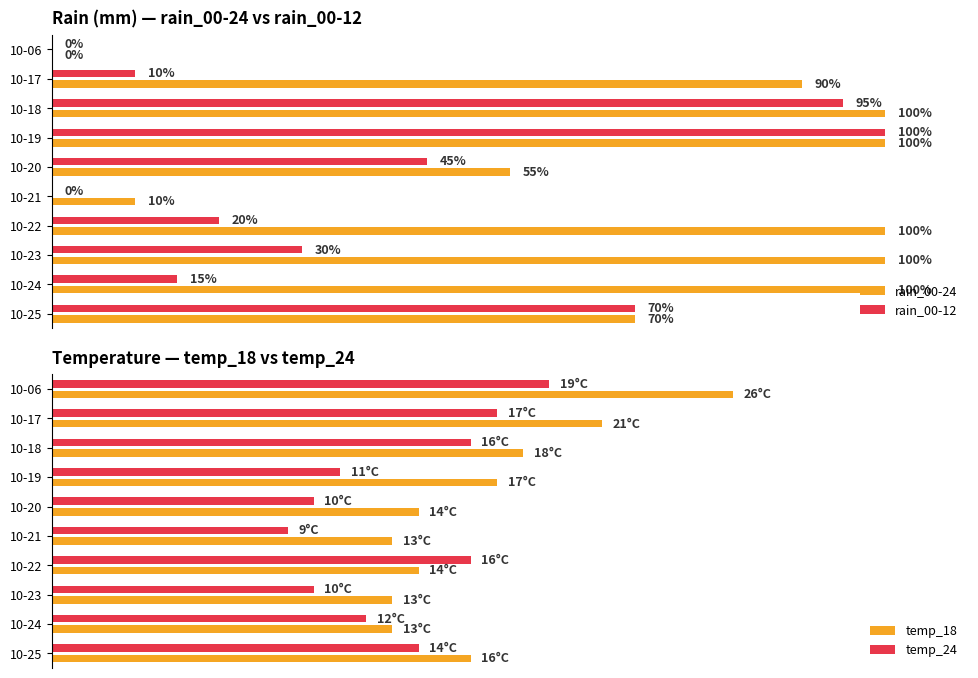

Reading left to right, transcribe all the data shown in this chart.

rain_00-24: 0	90	100	100	55	10	100	100	100	70
rain_00-12: 0	10	95	100	45	0	20	30	15	70
temp_18: 26	21	18	17	14	13	14	13	13	16
temp_24: 19	17	16	11	10	9	16	10	12	14